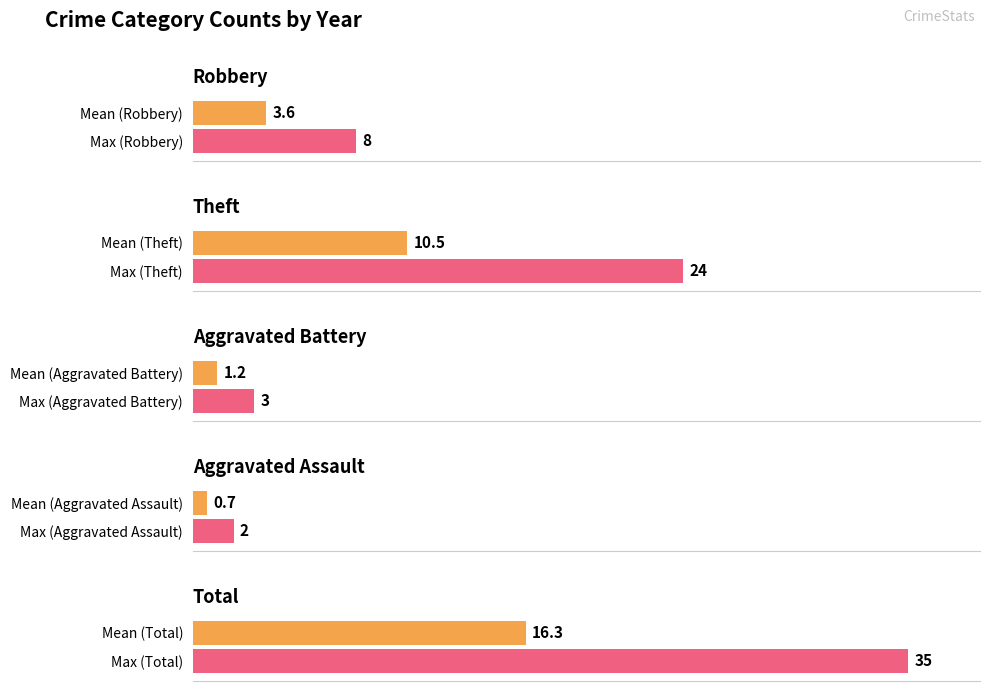

What is the spread (max minus min) of values at 2017?

34